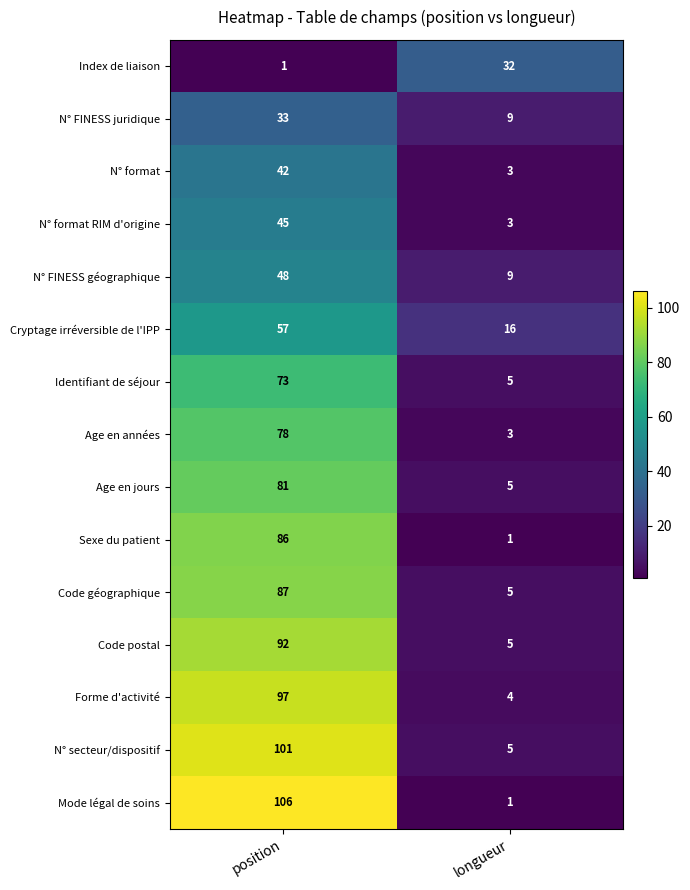

Which series has the widest spread of values?

Mode légal de soins